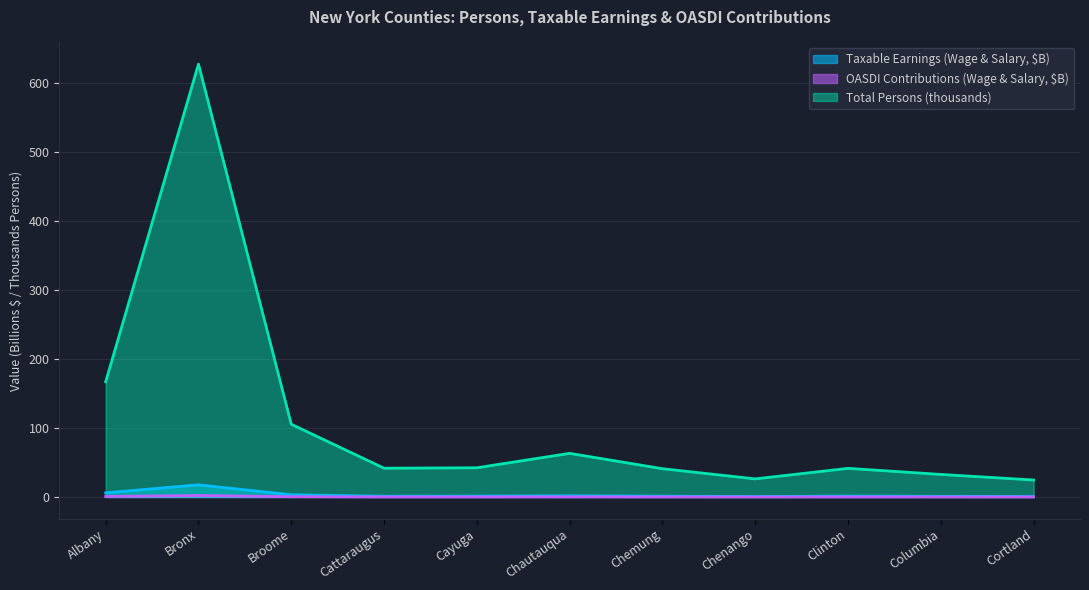

How many lines are shown in the chart?

3